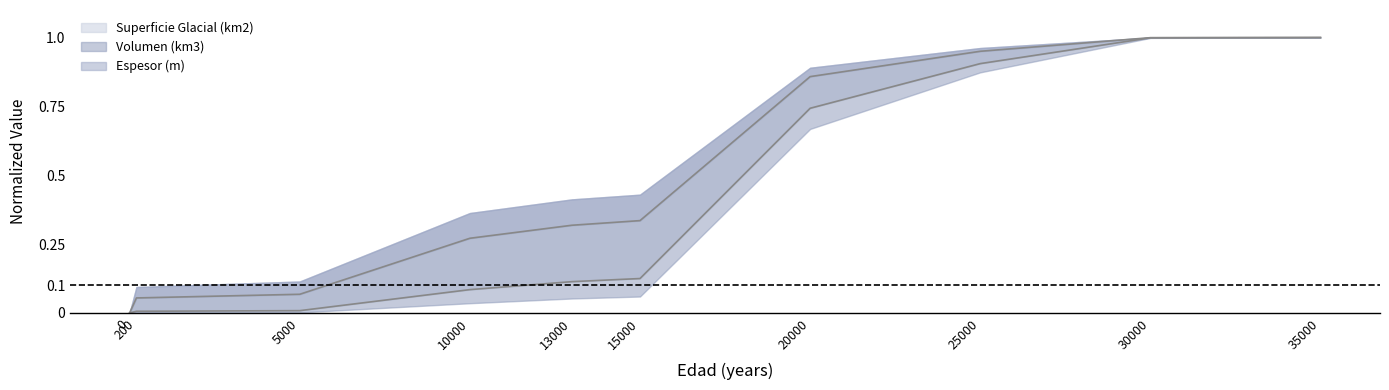

True or false: Radio (km) has more than 1 interior local peaks.

False